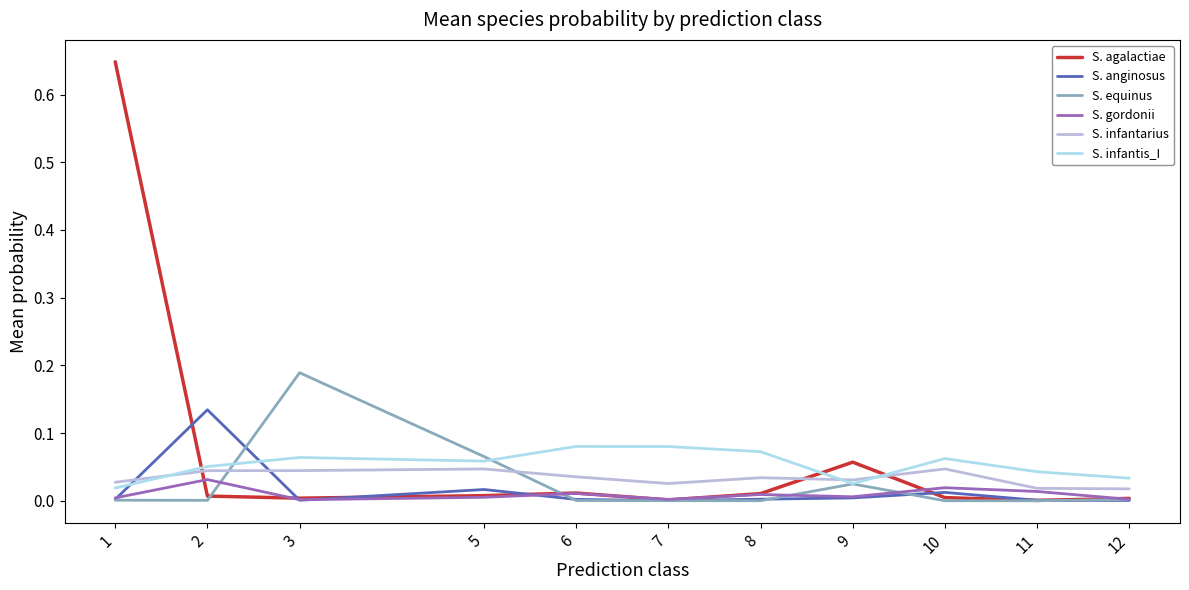

Between 3 and 7, which series saw the biggest shift?

S. equinus